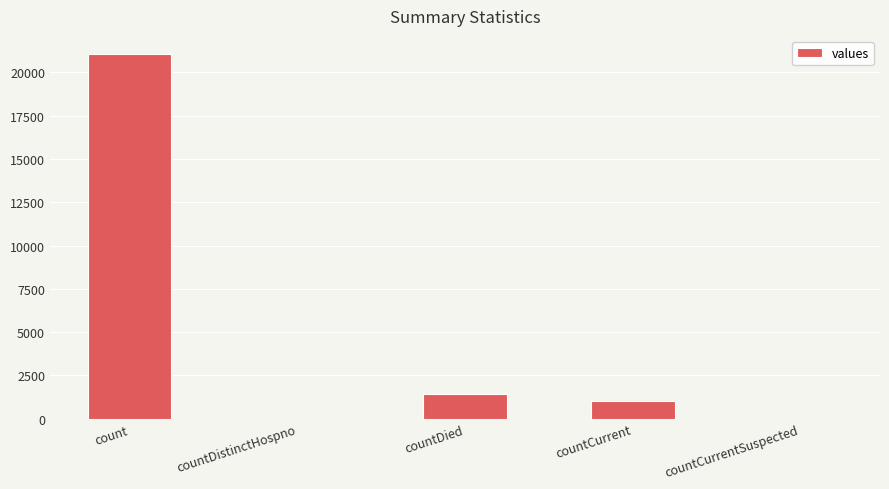

What is the sum of all values?

23461